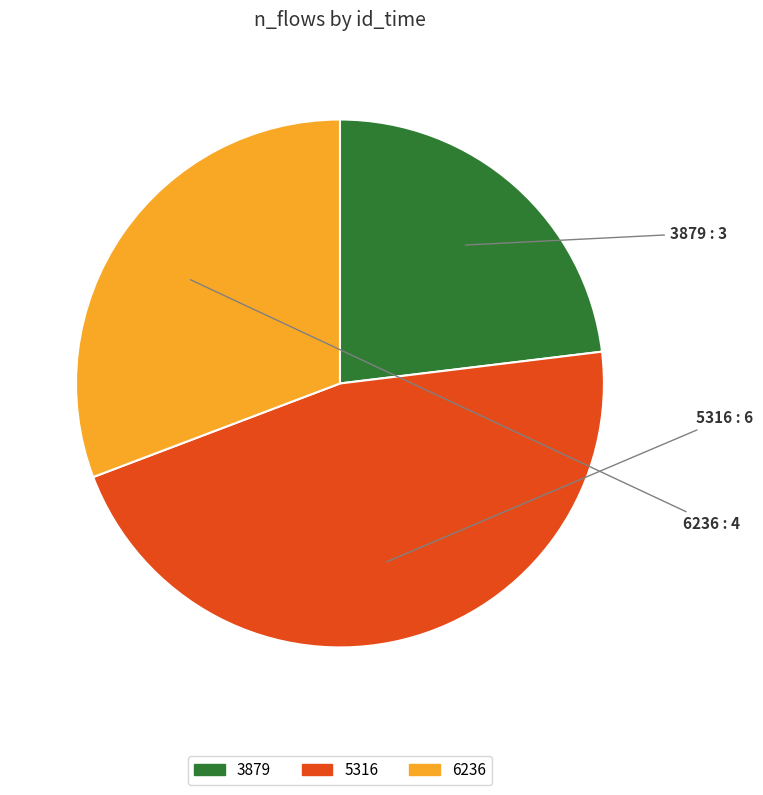

Rank the categories by value from lowest to highest.

3879, 6236, 5316